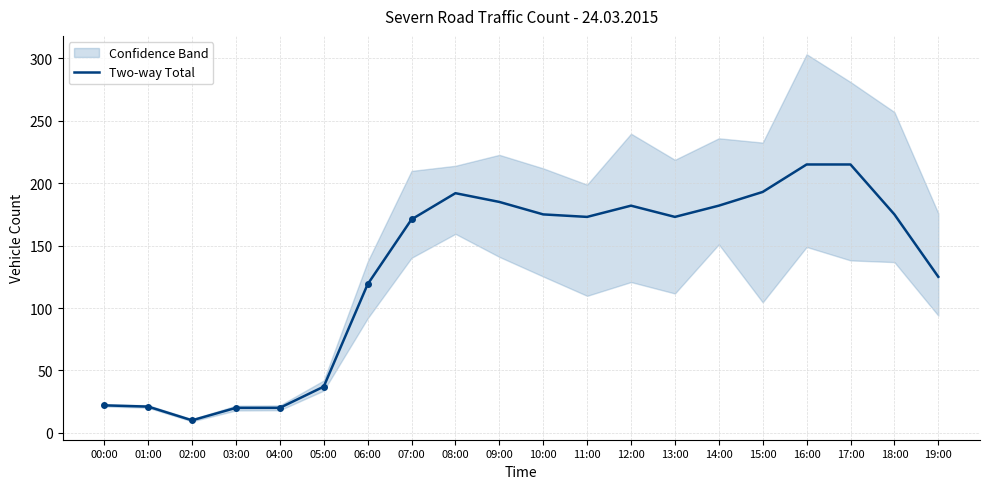

What position from the right is 16:00?

4